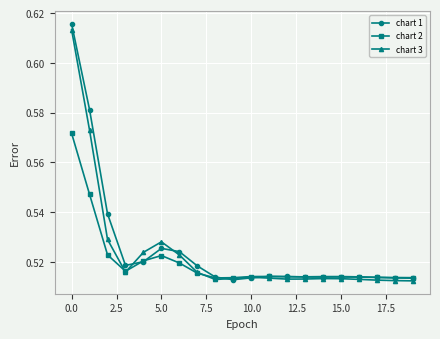

Rank the series by their average value, from highest to lowest.

chart 1, chart 3, chart 2